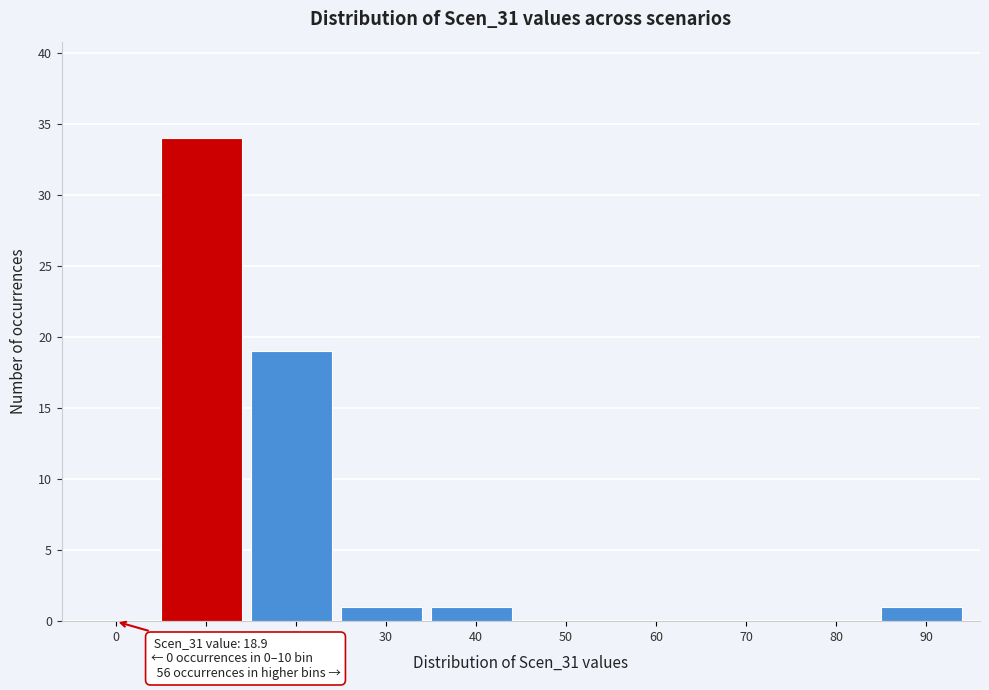

Reading left to right, list all the values displayed in this chart.

0=0	10=34	20=19	30=1	40=1	50=0	60=0	70=0	80=0	90=1